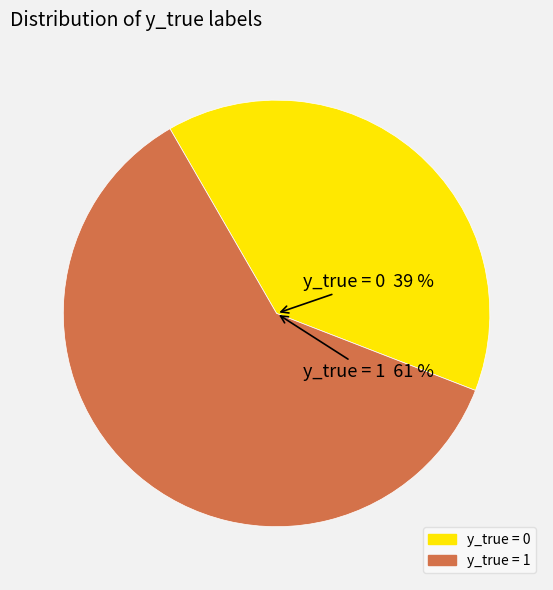

What is the smallest slice in the pie chart?

y_true = 0